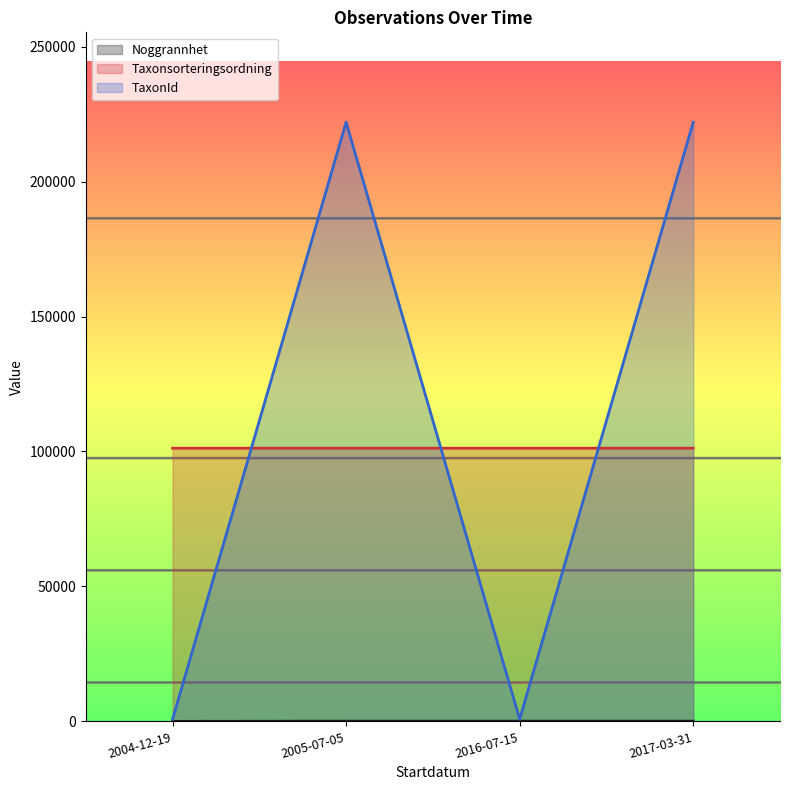

What is the label of the 2nd point from the left?

2005-07-05